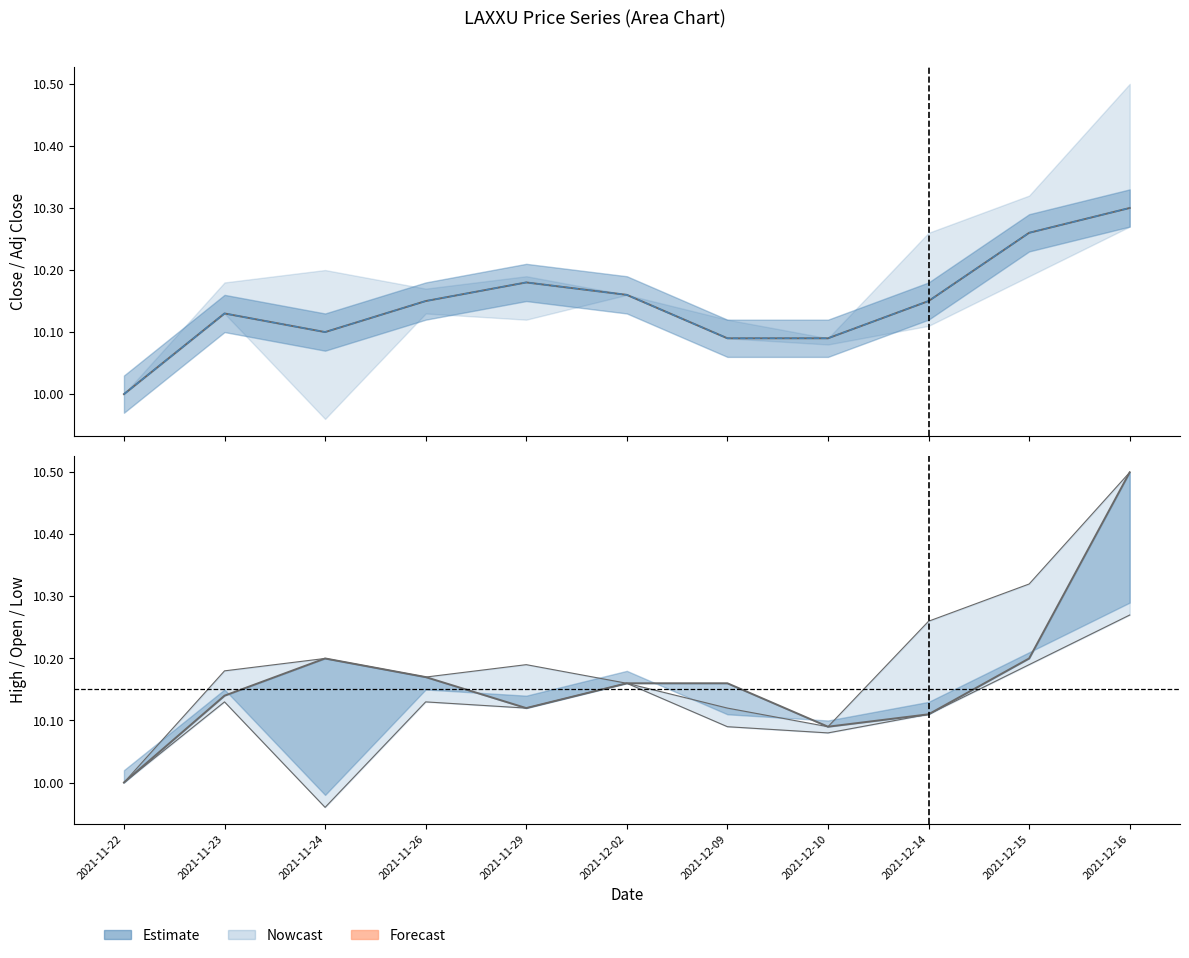

What is the label of the 5th point from the right?

2021-12-09